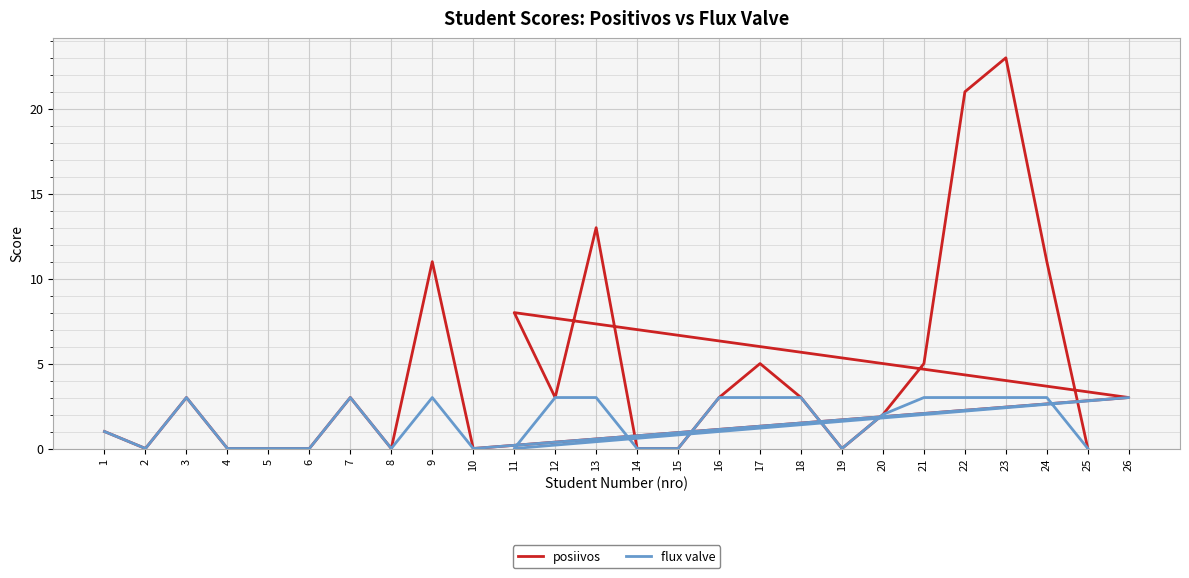

Reading right to left, transcribe all the data shown in this chart.

posiivos: 25=0	24=11	23=23	22=21	21=5	20=2	19=0	18=3	17=5	16=3	15=0	14=0	13=13	12=3	11=8	26=3	10=0	9=11	8=0	7=3	6=0	5=0	4=0	3=3	2=0	1=1
flux valve: 25=0	24=3	23=3	22=3	21=3	20=2	19=0	18=3	17=3	16=3	15=0	14=0	13=3	12=3	11=0	26=3	10=0	9=3	8=0	7=3	6=0	5=0	4=0	3=3	2=0	1=1